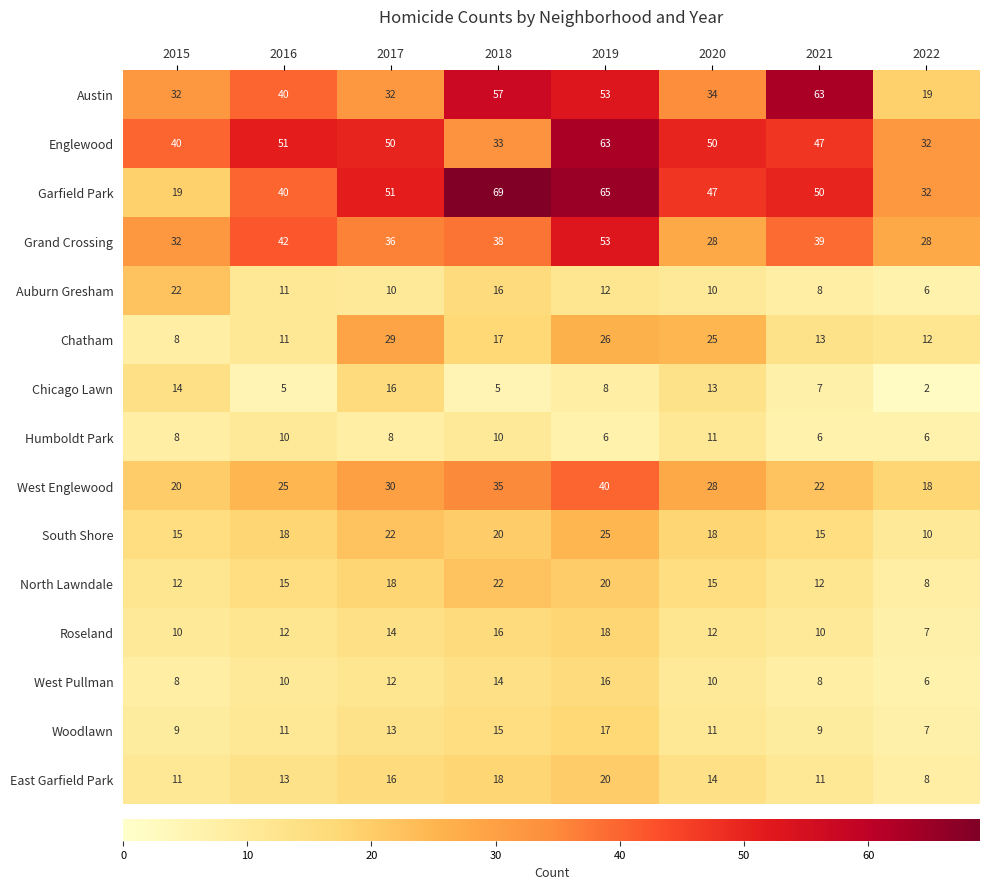

What value does the Austin series have at 2017, to the nearest 10?

30